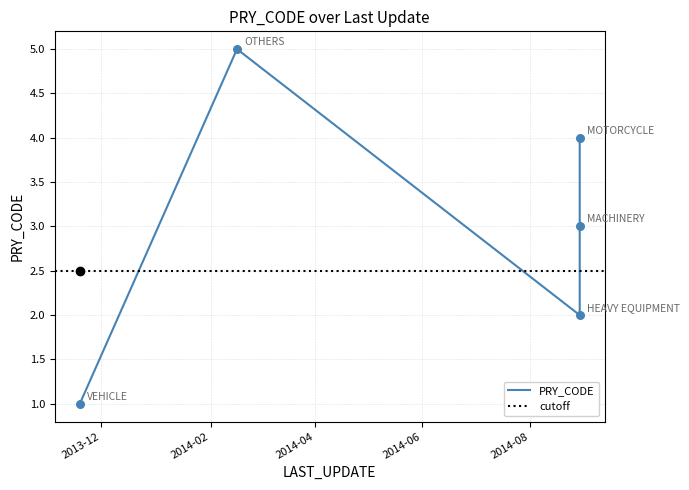

Approximately how many times larger is the value at 2013-11-19 compared to 2014-08-29?

0.5